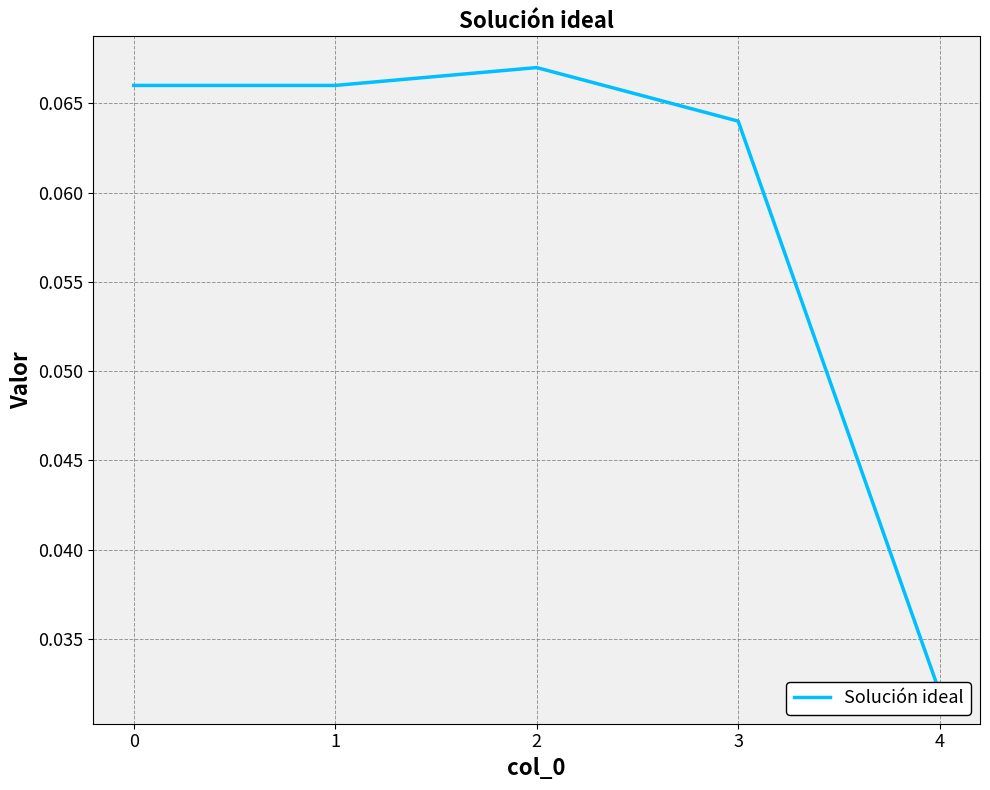

How many data points does each series have?

5